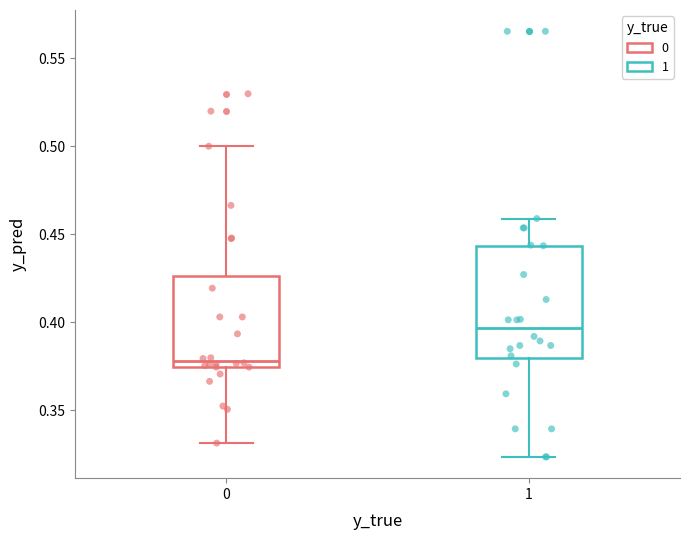

Where does the median line of the box at x = 0 sit on the y-axis? The values are not printed on the chart, so give them approximately, as read against the axis.

0.380